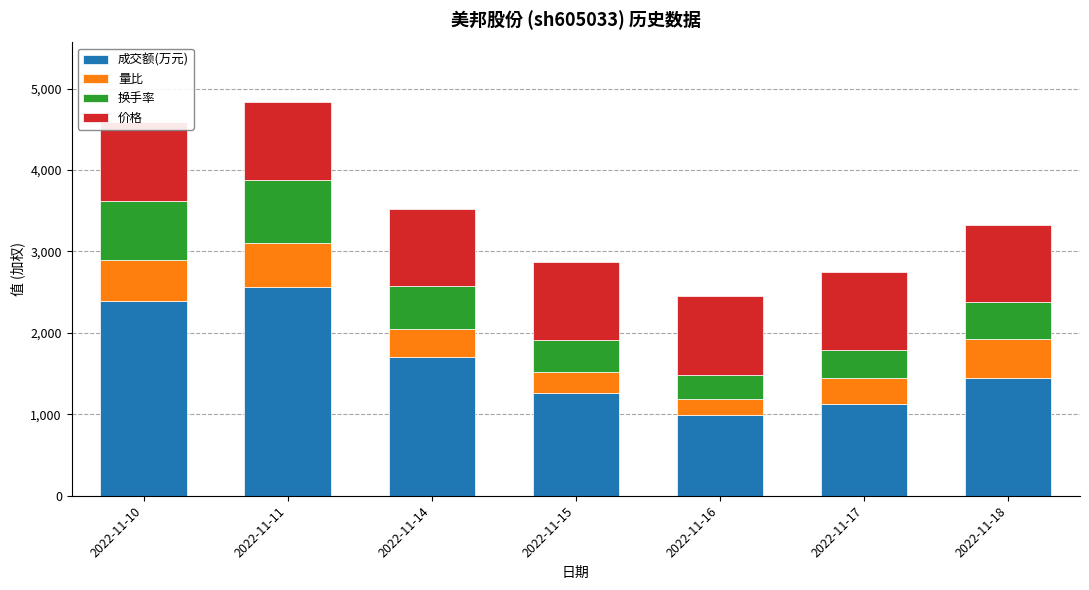

Does the chart contain any negative values?

No